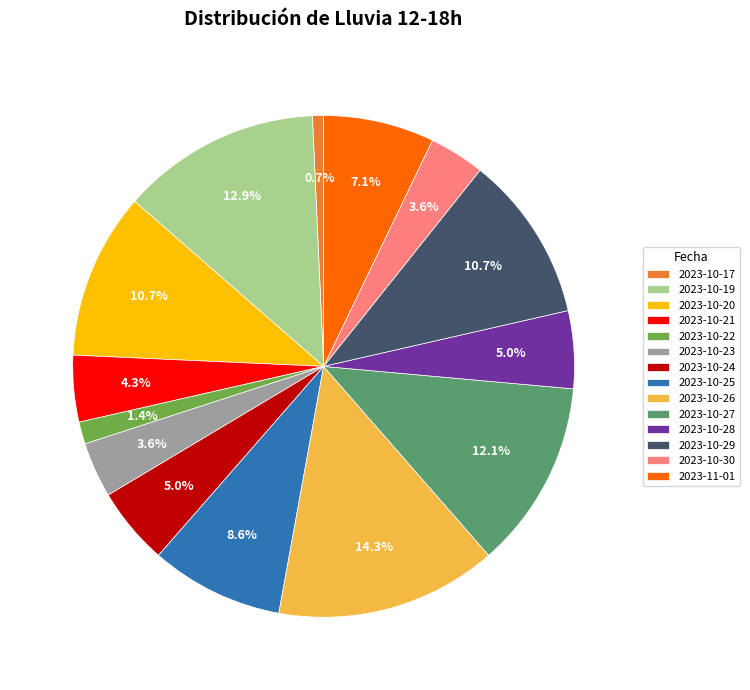

To the nearest percent, what is the combined percentage of 2023-10-23 and 2023-11-01?

11%